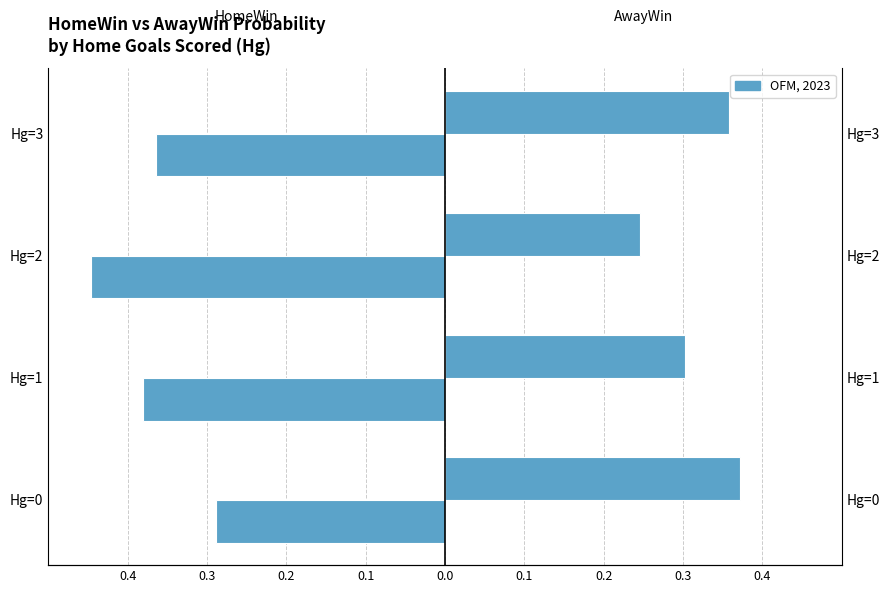

How many bars are there in each group?

2